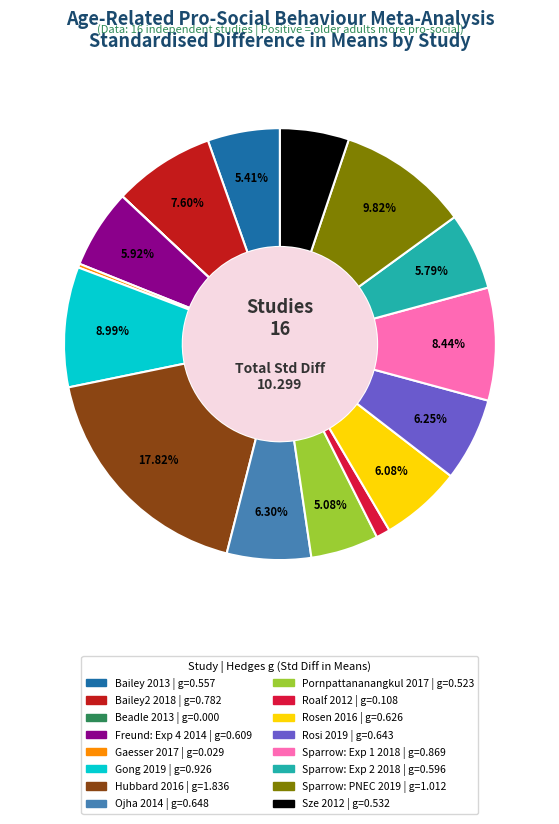

The Rosi 2019 slice represents 6% of the pie. True or false?

True